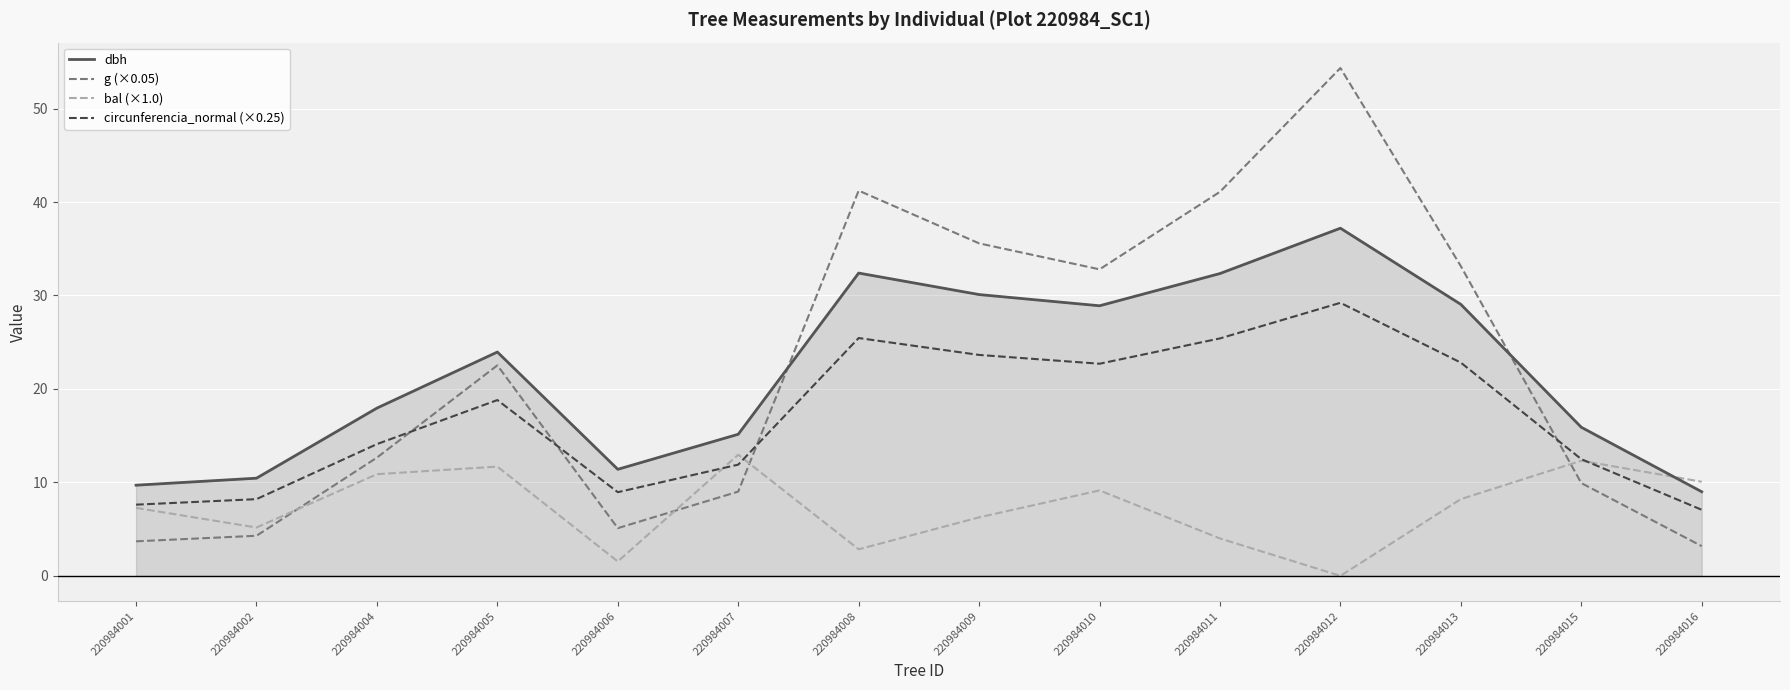

Where does the circunferencia_normal (×0.25) series first go above 18?

220984005